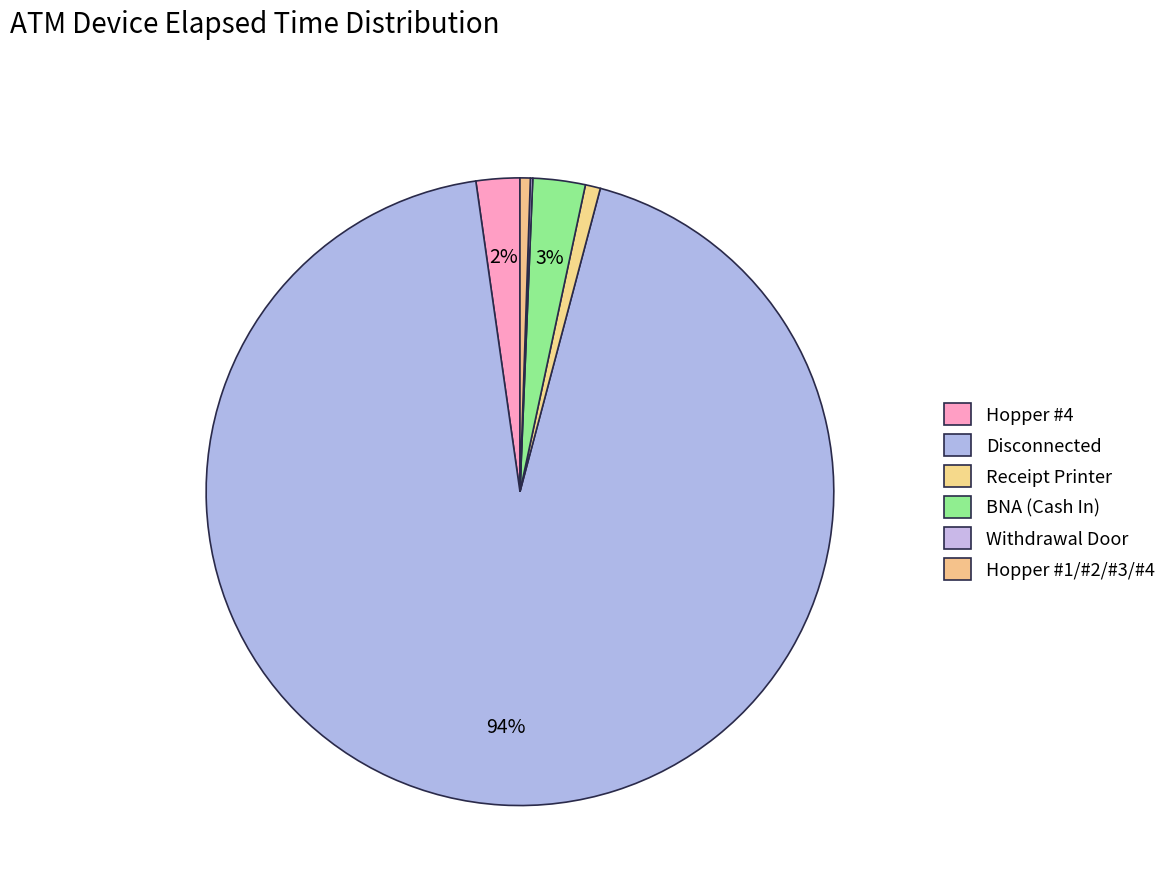

To the nearest percent, what is the difference between the largest and smallest slice percentages?

94%